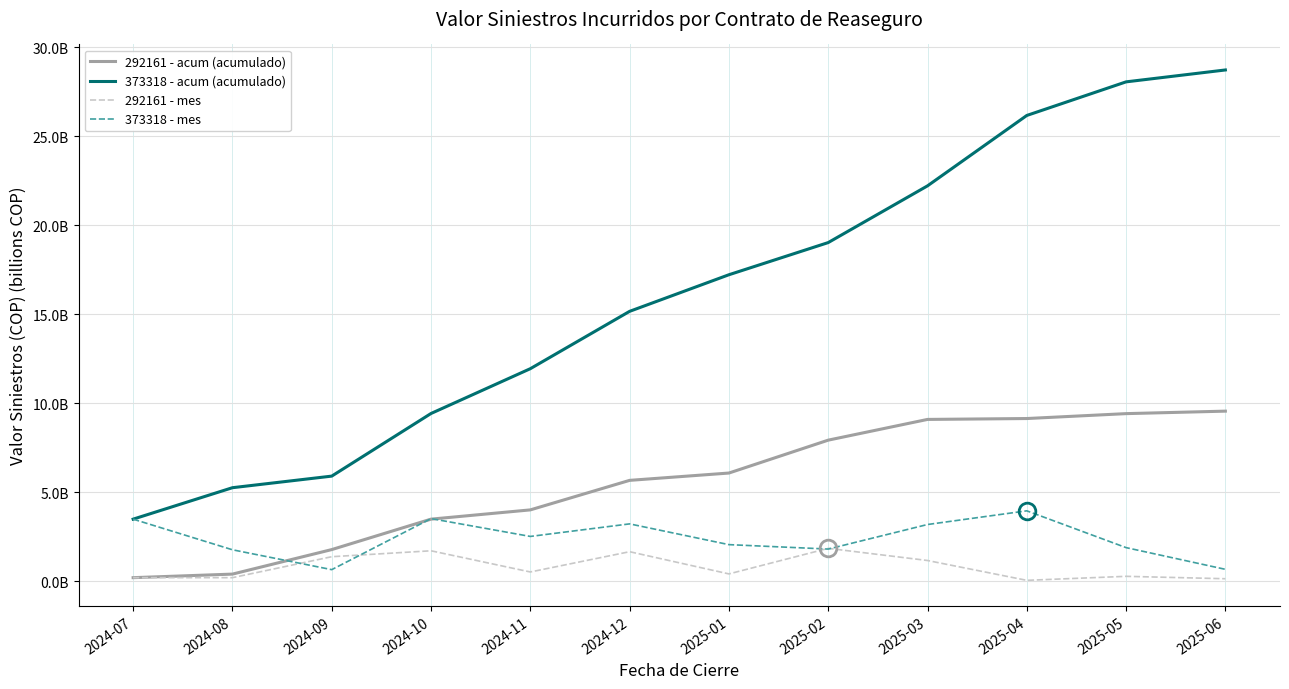

Is this an area chart (filled region under the line)?

No